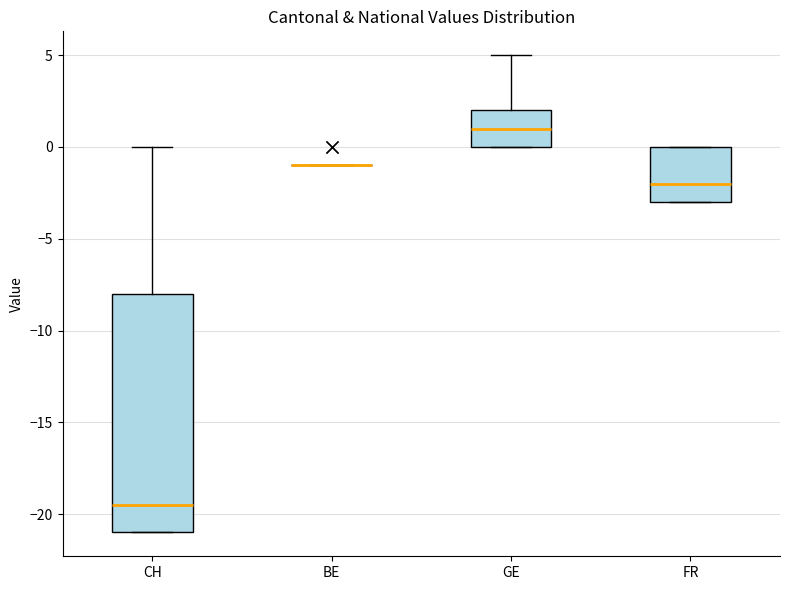

Which box is the tallest, from its lower edge to its upper edge?

CH